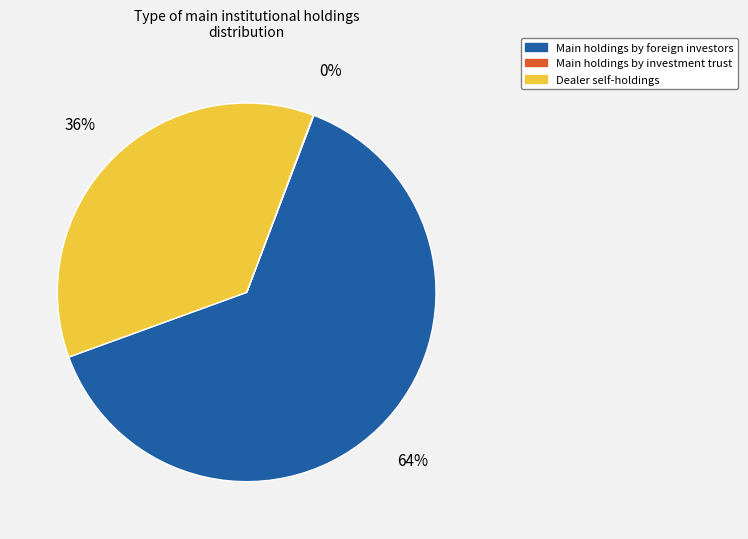

Does any single category account for the majority?

Yes